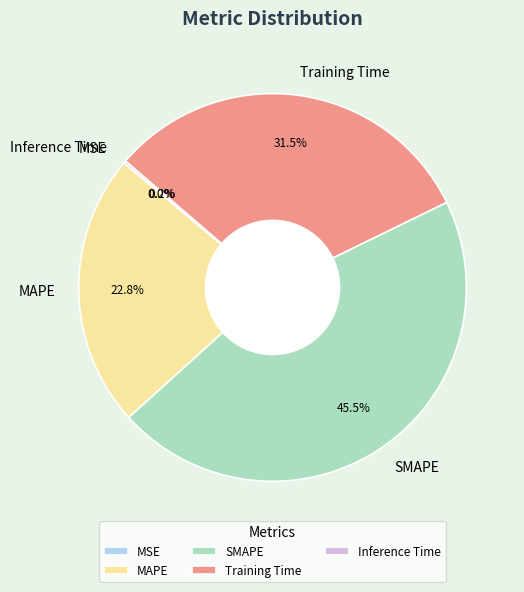

Approximately how many times larger is the value at MAPE compared to SMAPE?

0.5